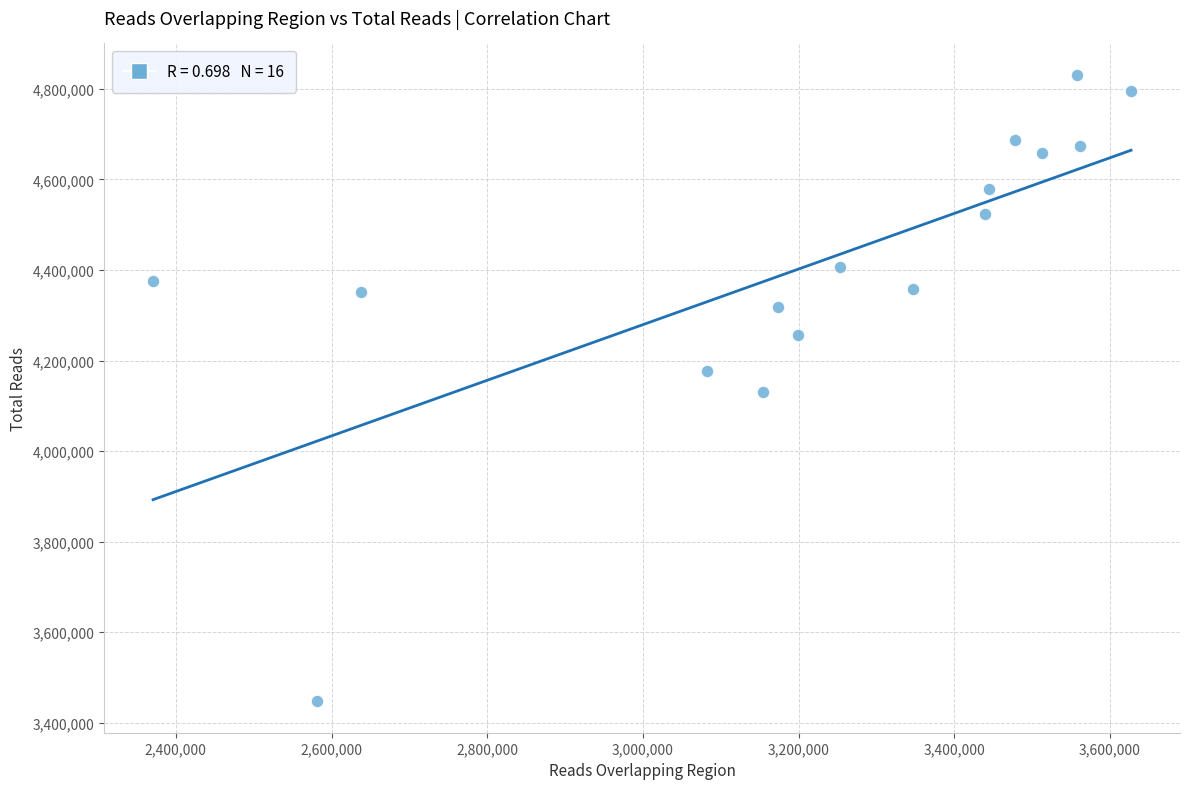

What is the range of X values (max minus min)?

1256440